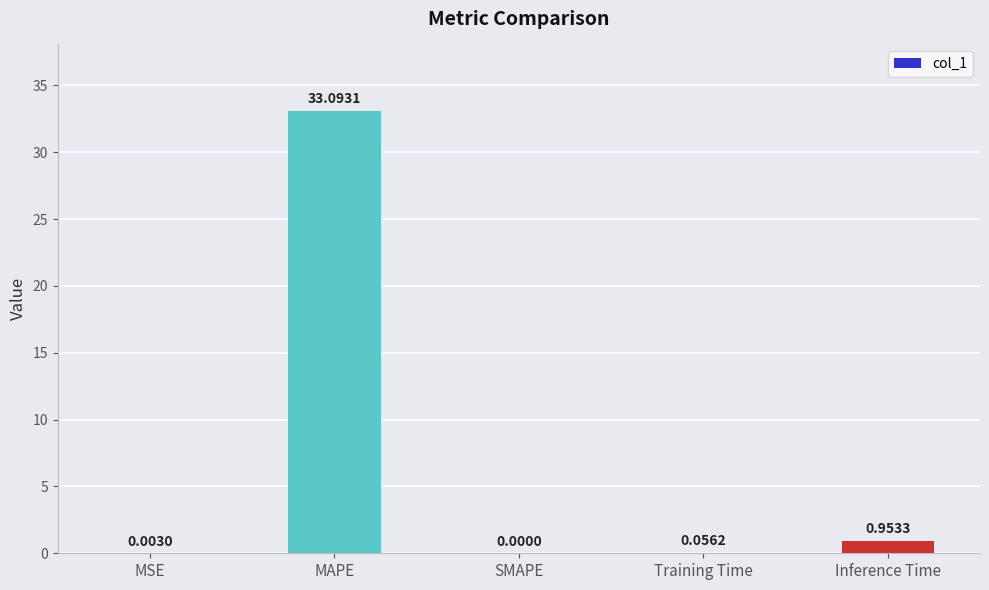

What is the sum of all values?

34.1